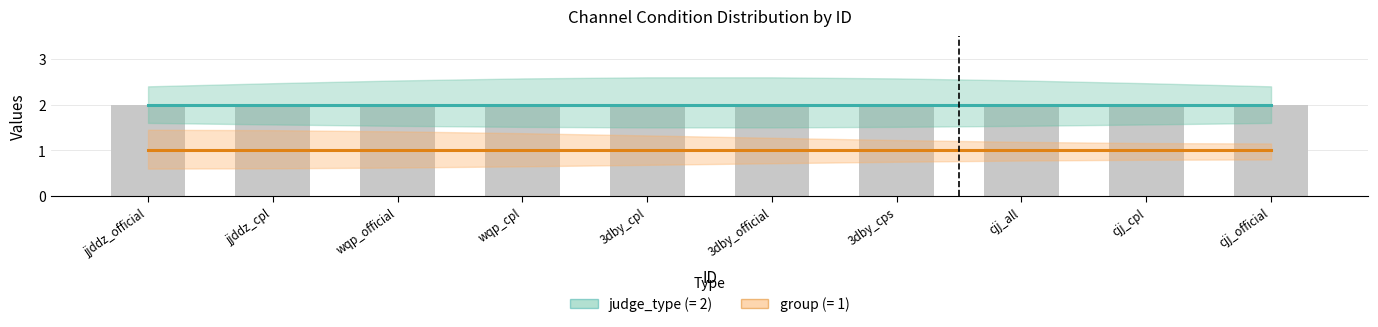

At 8, list the series in order from largest to smallest.

judge_type, group